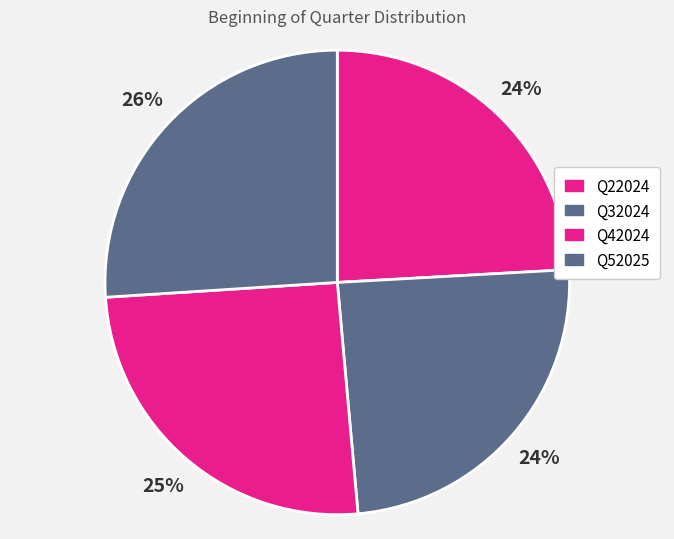

Does any single category account for the majority?

No